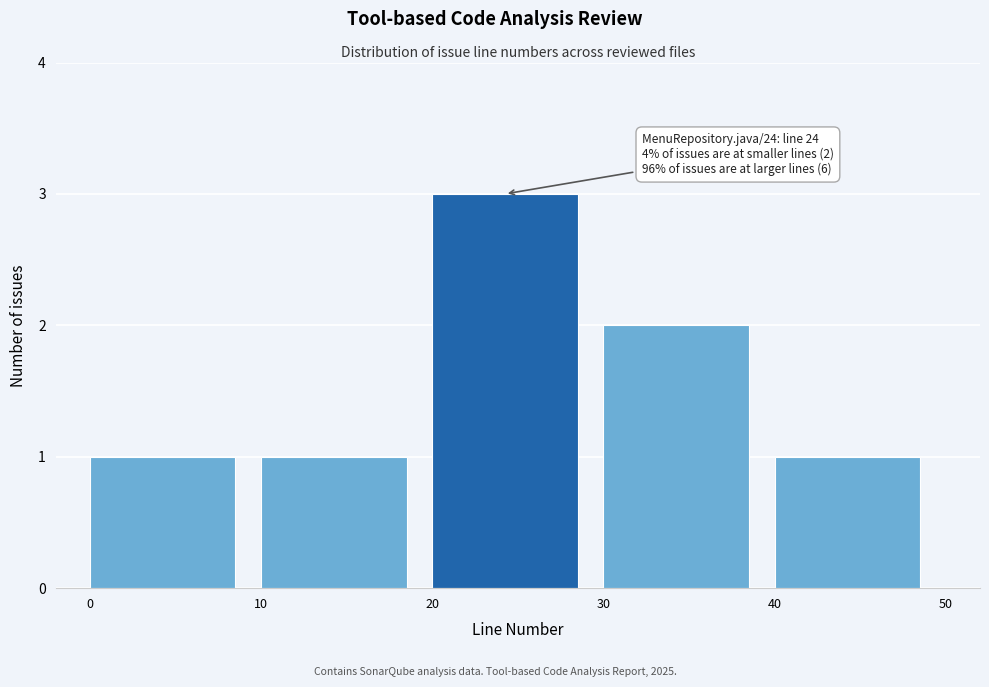

Which range on the x-axis has the tallest bar?

20 to 30